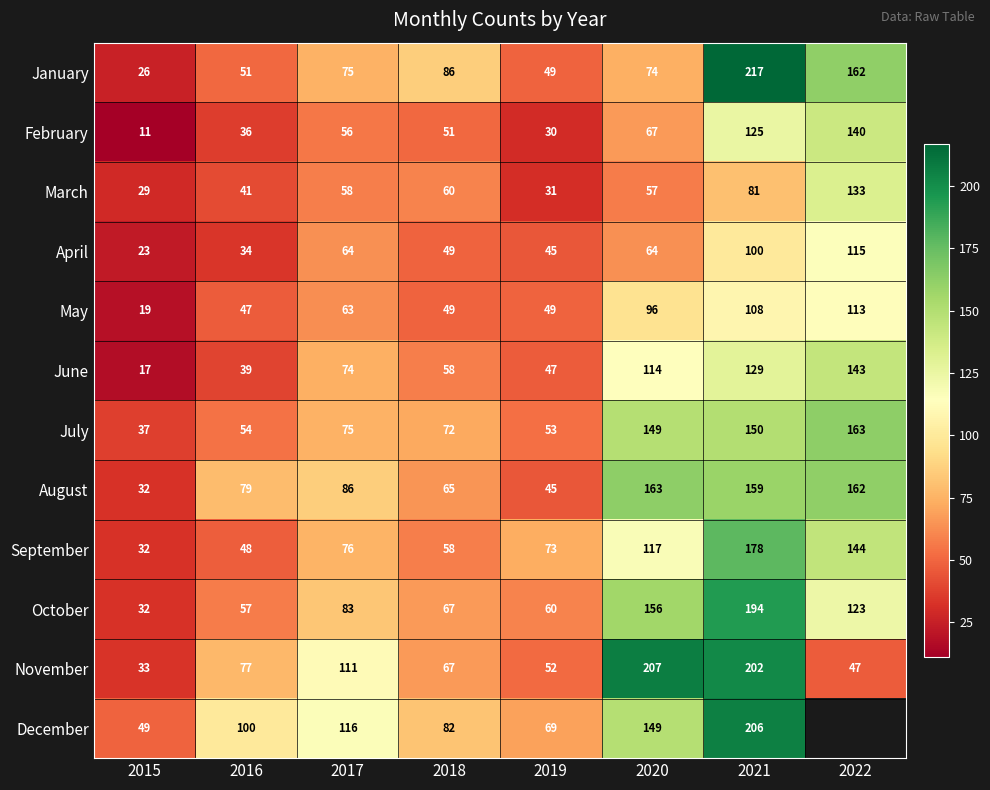

True or false: June has a value of 58 at 2018.

True